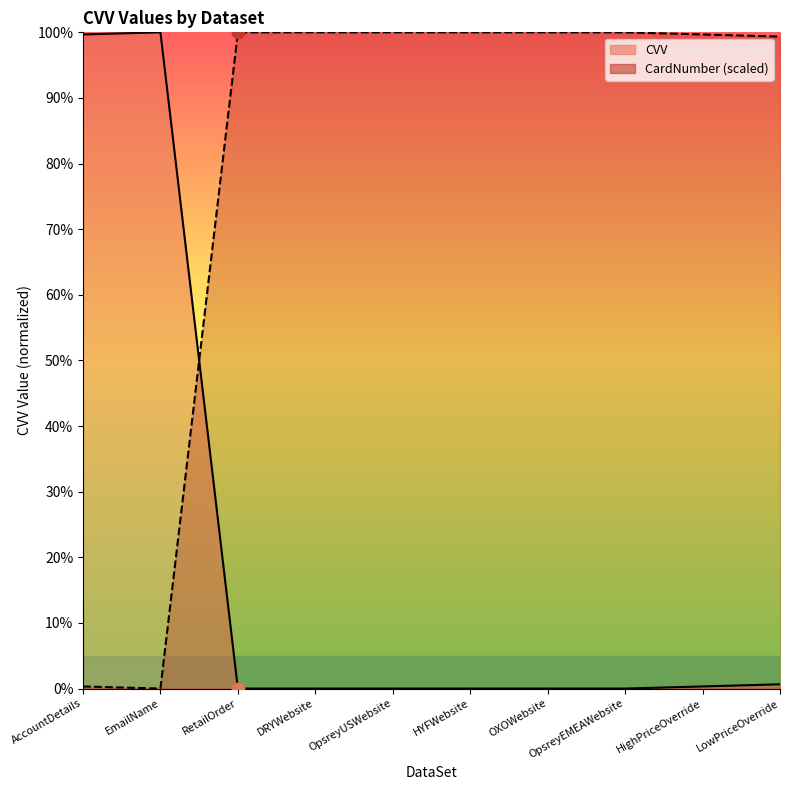

At which category is the sum across all series the highest?

AccountDetails